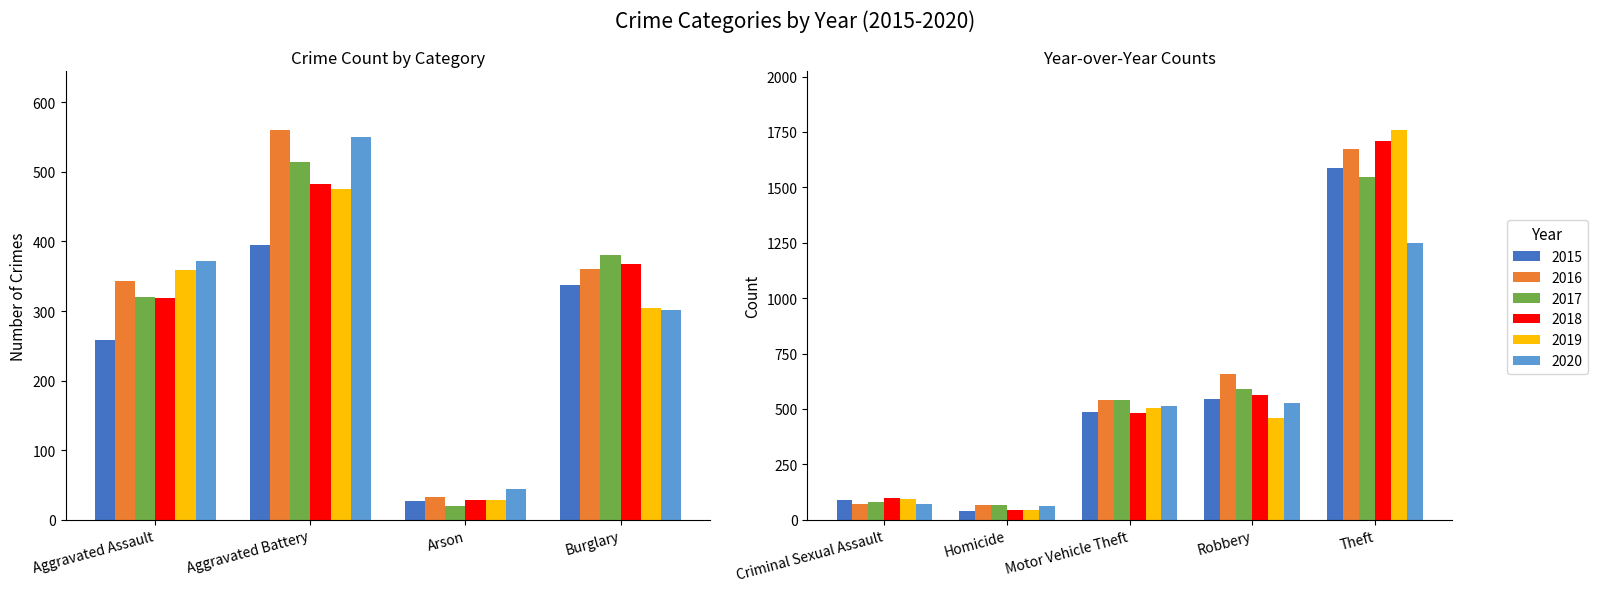

Is the value of 2018 at Homicide greater than the value of 2016 at Burglary?

No